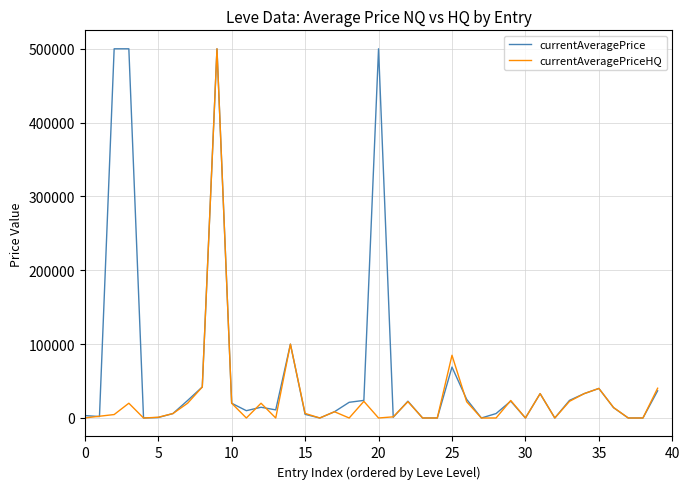

What is the highest value of the currentAveragePrice series?

500000.0